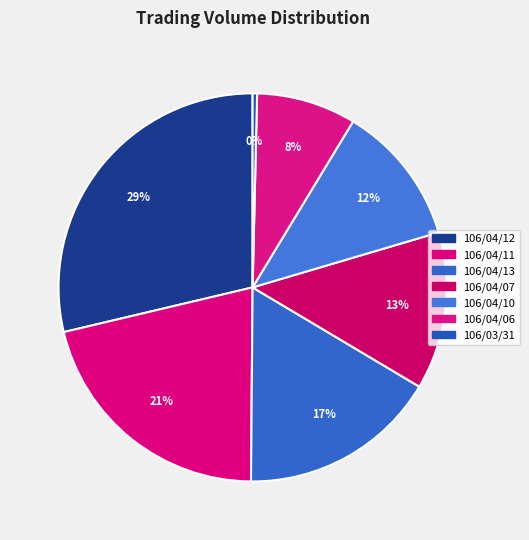

To the nearest percent, what percentage of the pie is 106/04/12?

29%